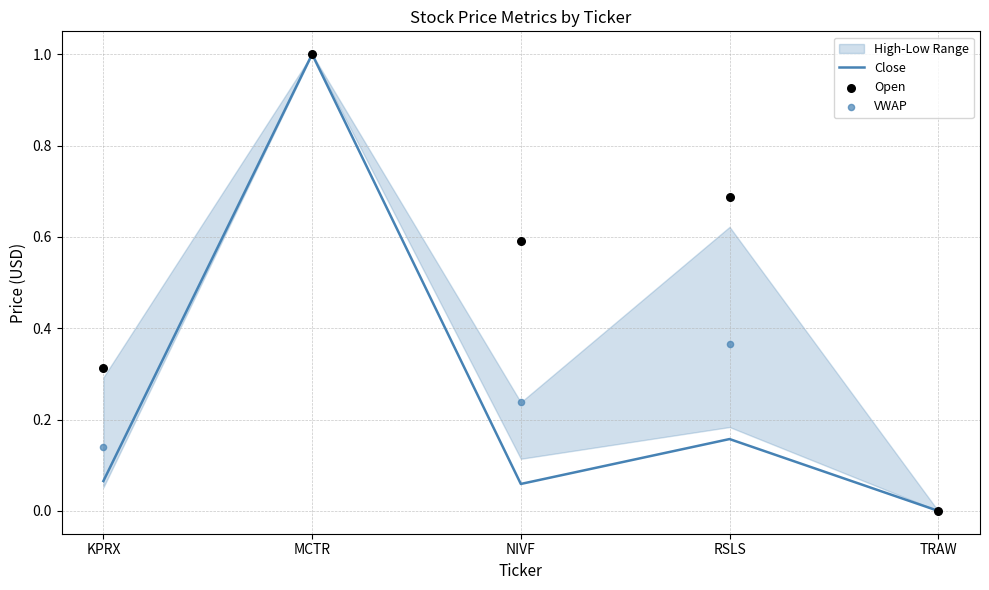

Which series has the largest Y range (max minus min)?

Close